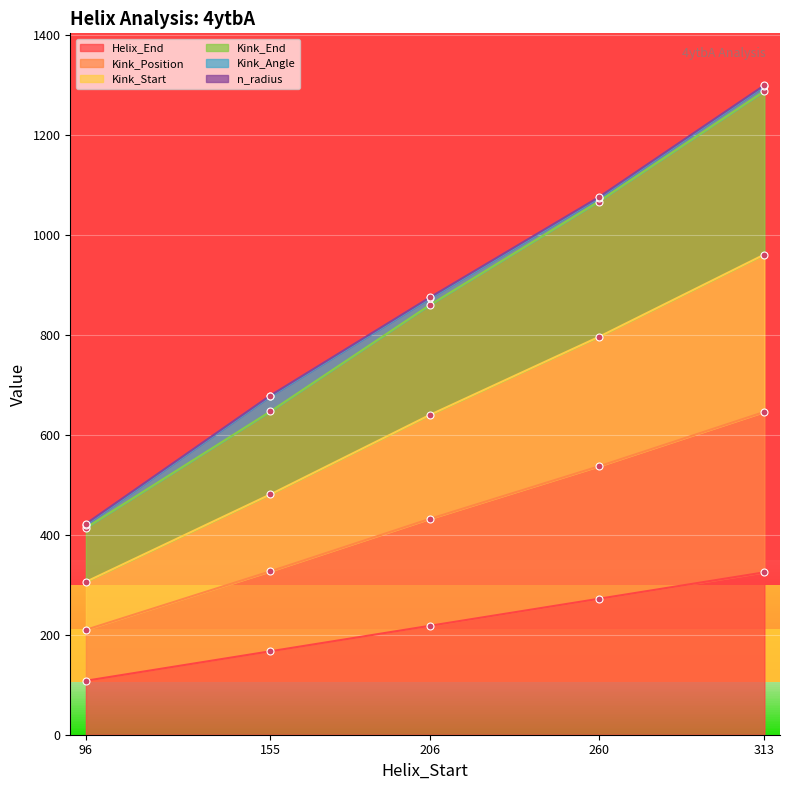

At which category does the chart reach its minimum across all series?

96